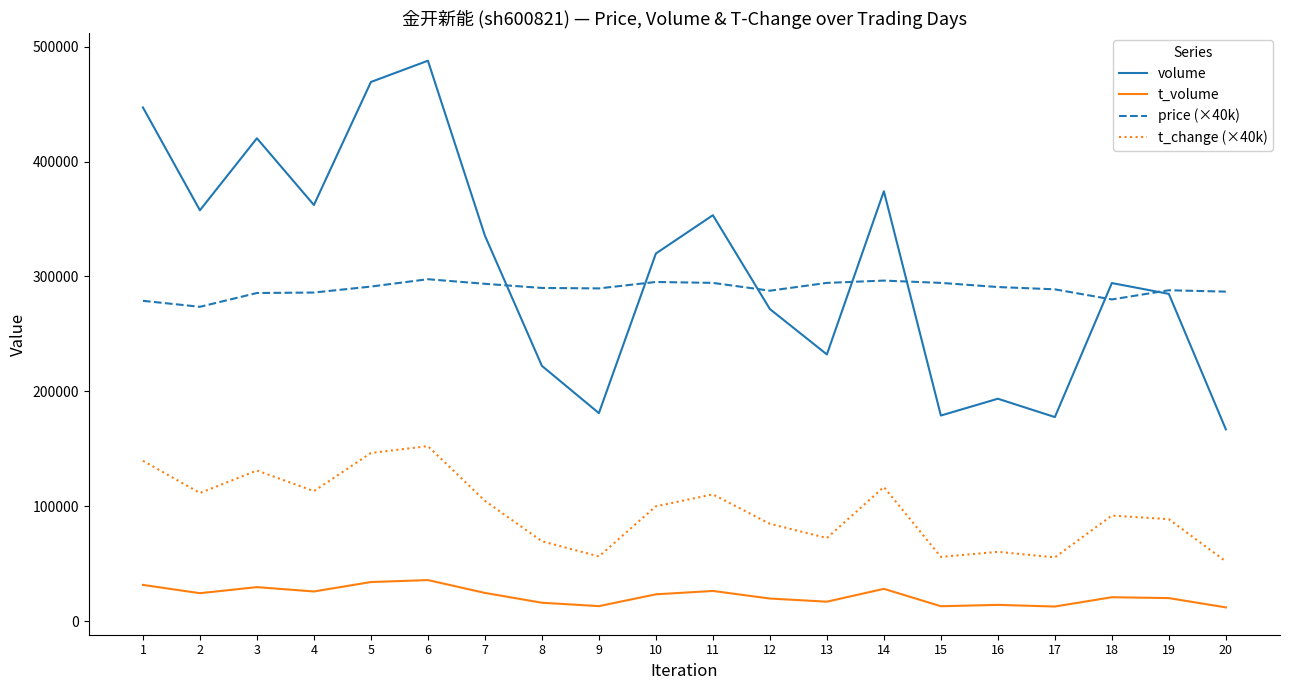

Is the value of price (×40k) at 17 greater than the value of volume at 6?

No